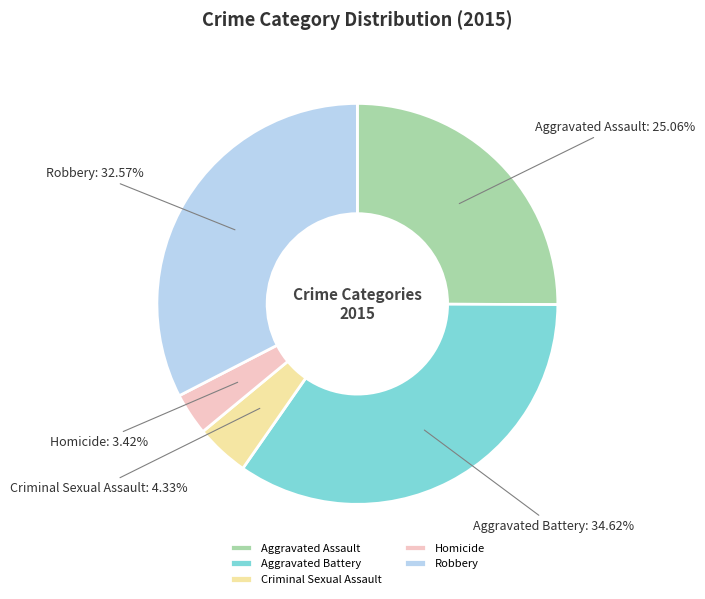

To the nearest percent, what portion does Aggravated Battery represent?

35%